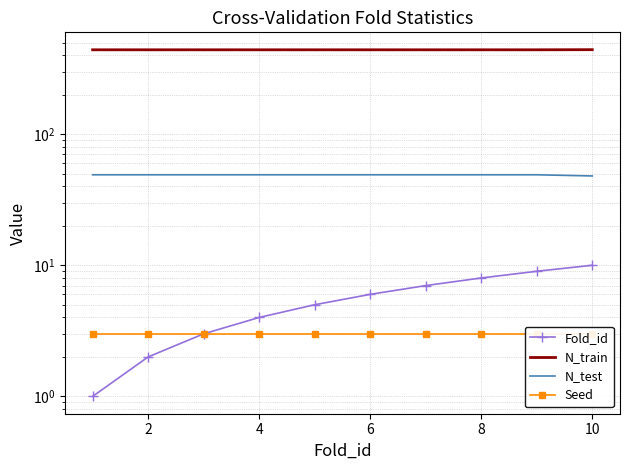

True or false: Seed and Fold_id cross at least once.

False